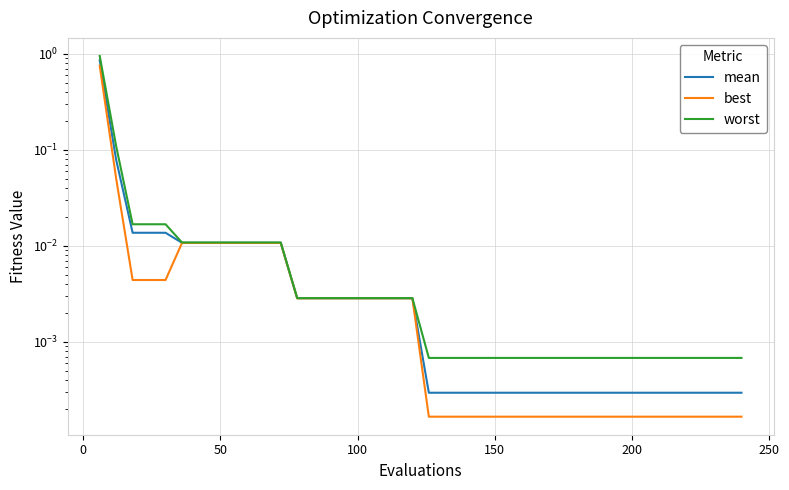

How many data points does each series have?

40